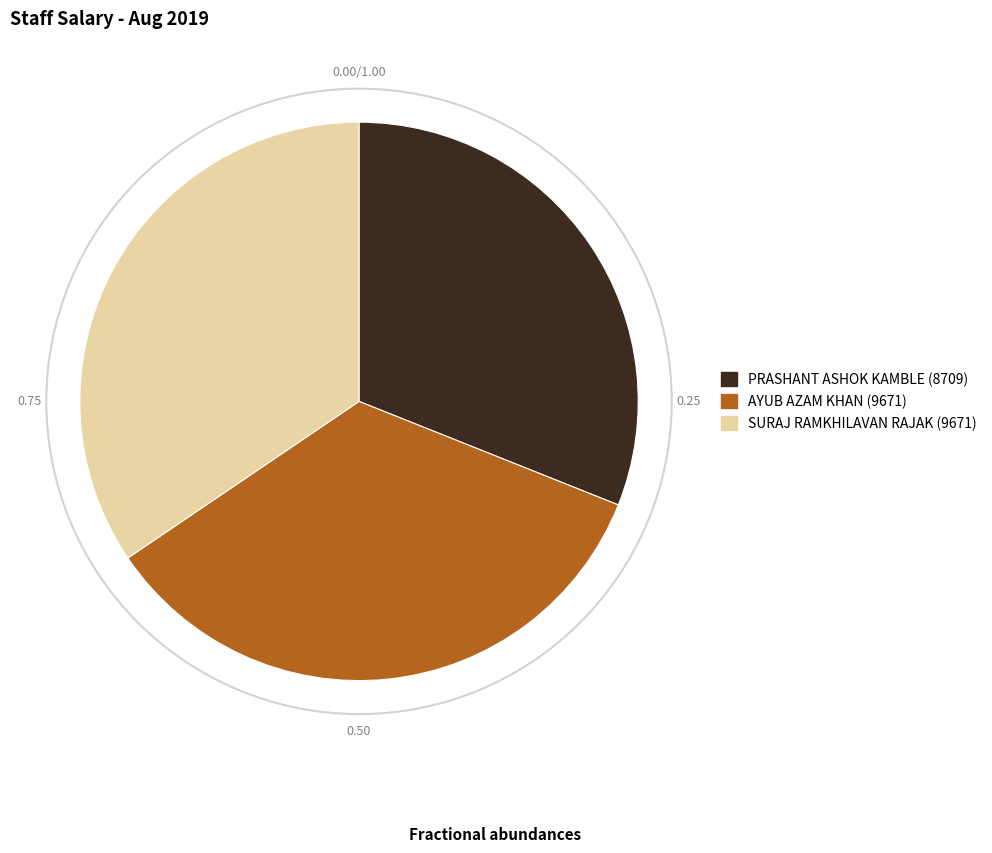

Combined, do PRASHANT ASHOK KAMBLE (8709) and SURAJ RAMKHILAVAN RAJAK (9671) account for over 50%?

Yes